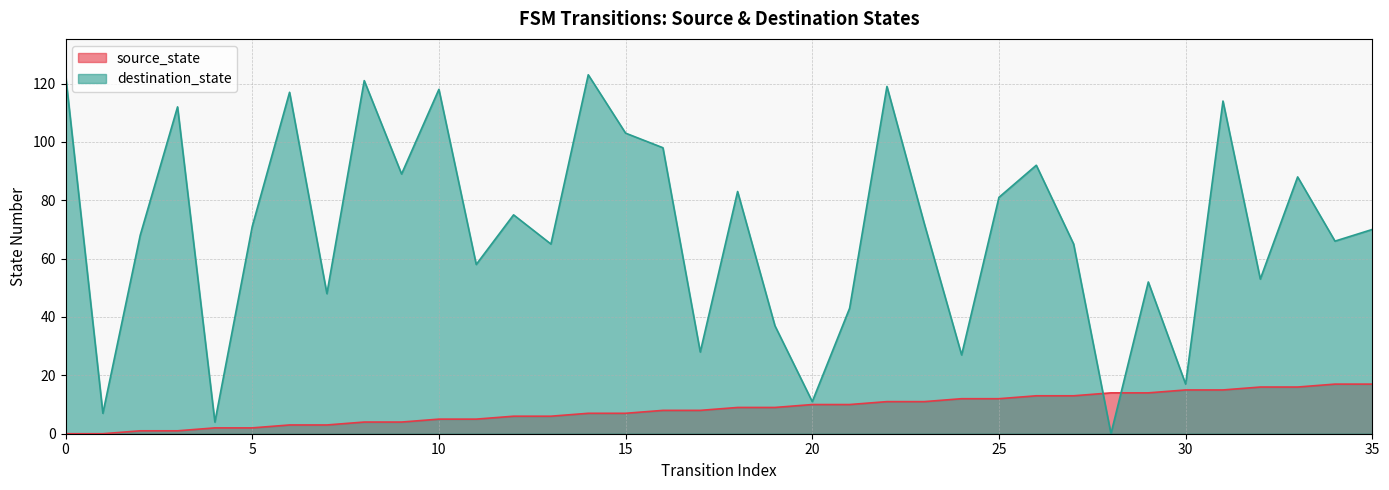

What is the highest value of the source_state series?

17